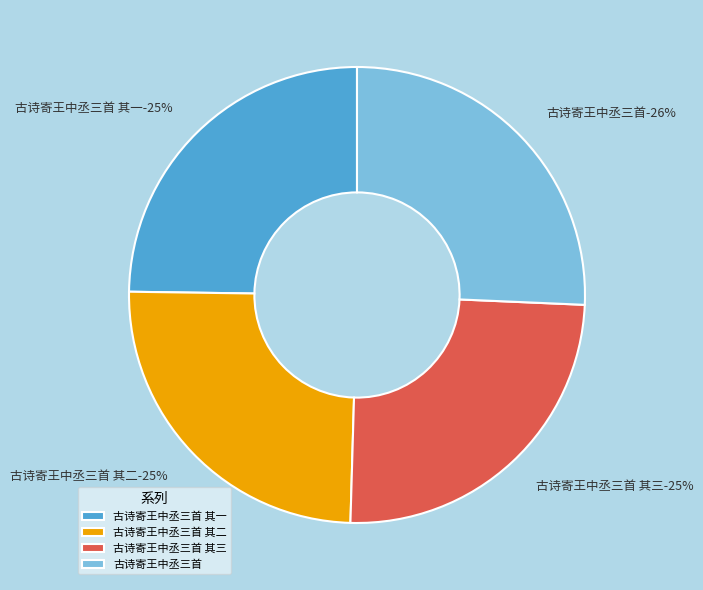

The 古诗寄王中丞三首 其三 slice represents 25% of the pie. True or false?

True